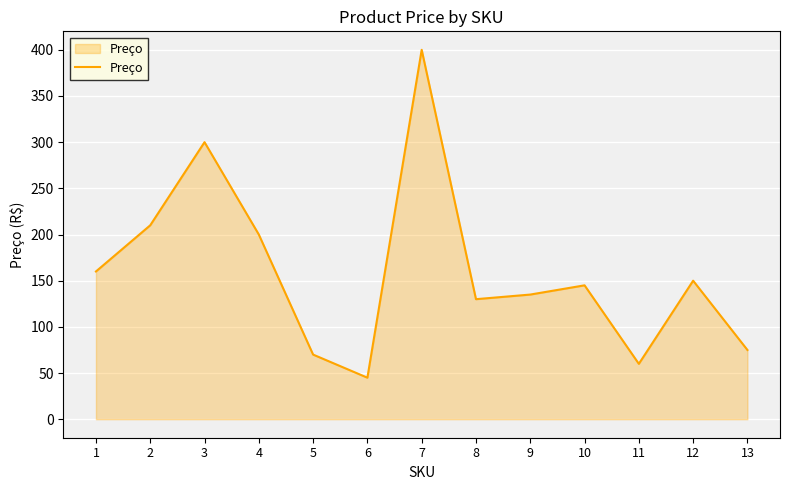

What is the minimum value shown in the chart?

45